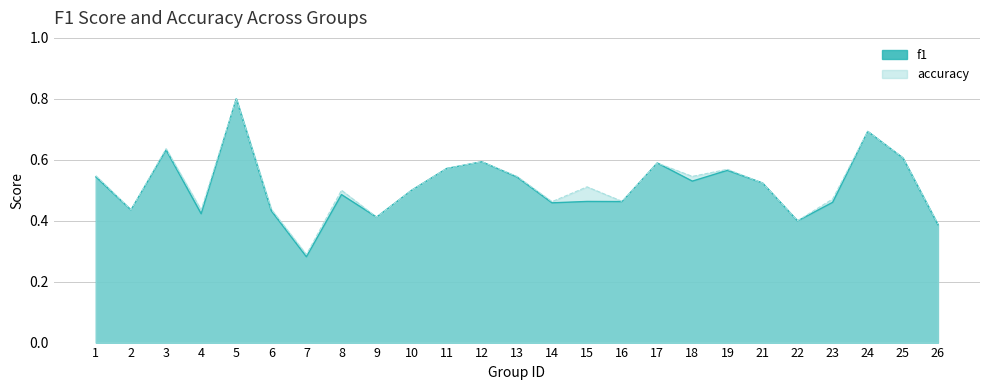

Rank the series at 25 from lowest to highest value.

f1, accuracy